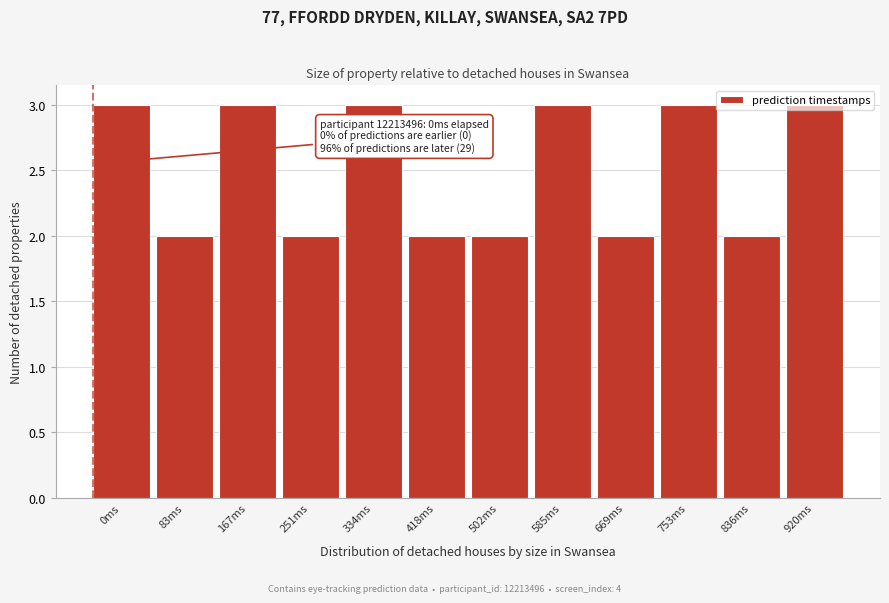

What is the sum of all values?

30